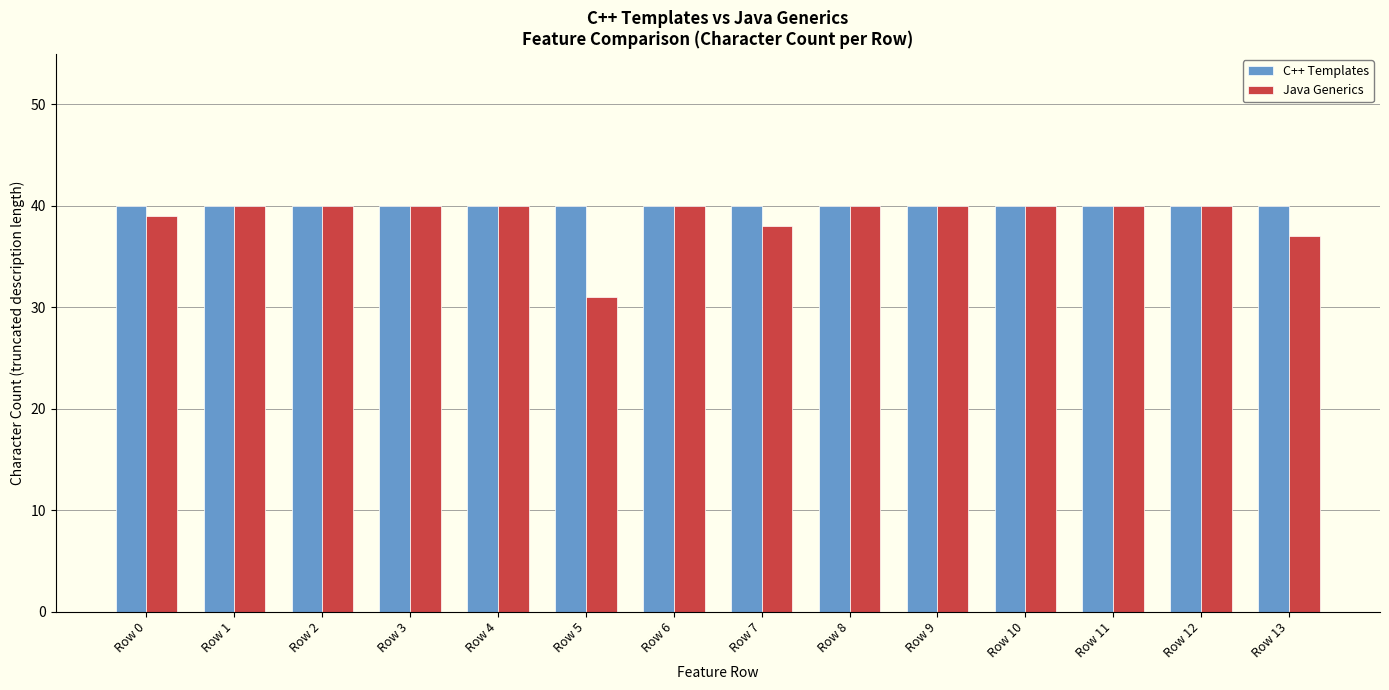

At how many categories does at least one series exceed 34?

14